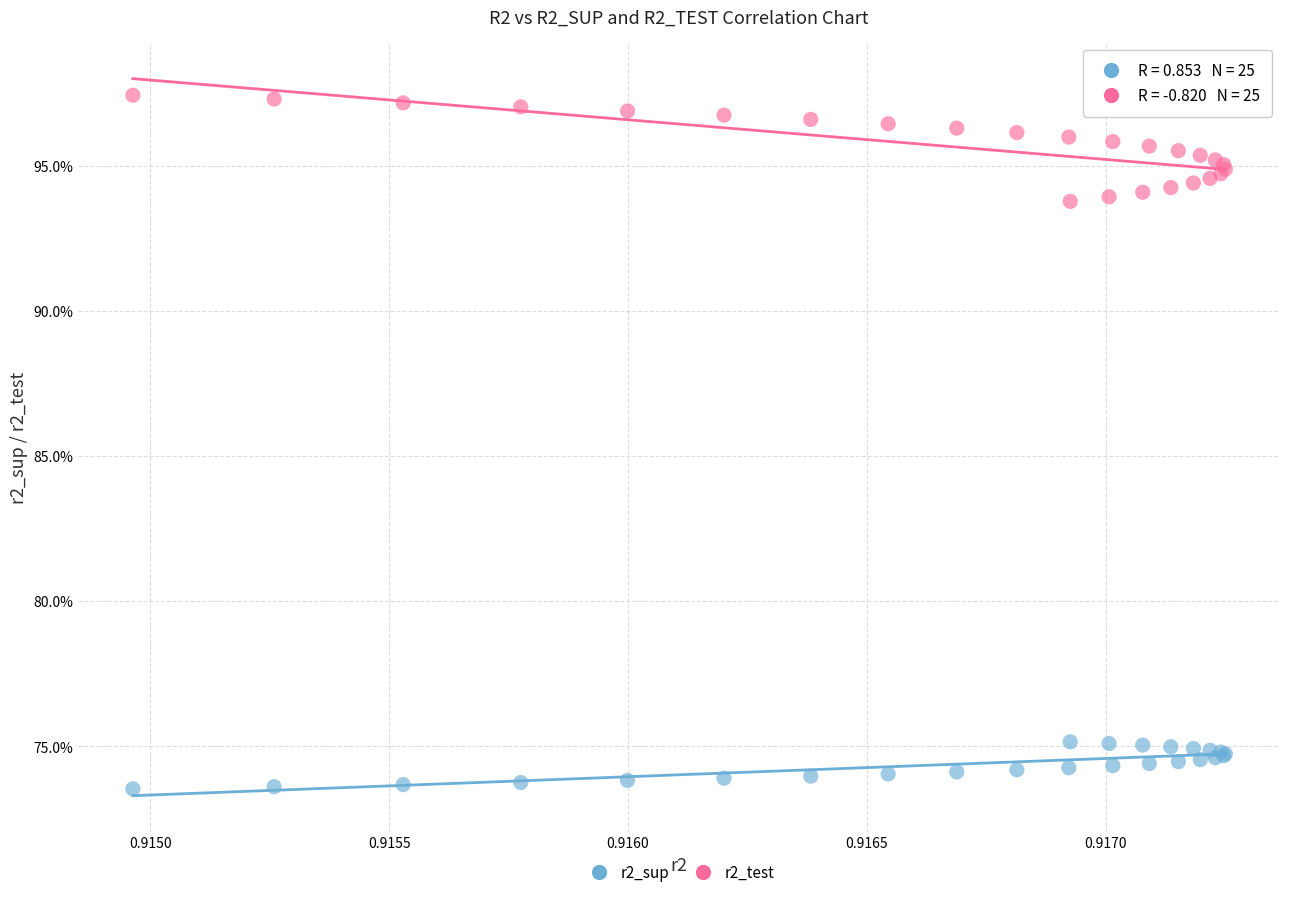

What are all the series names shown in the legend?

r2_sup, r2_test